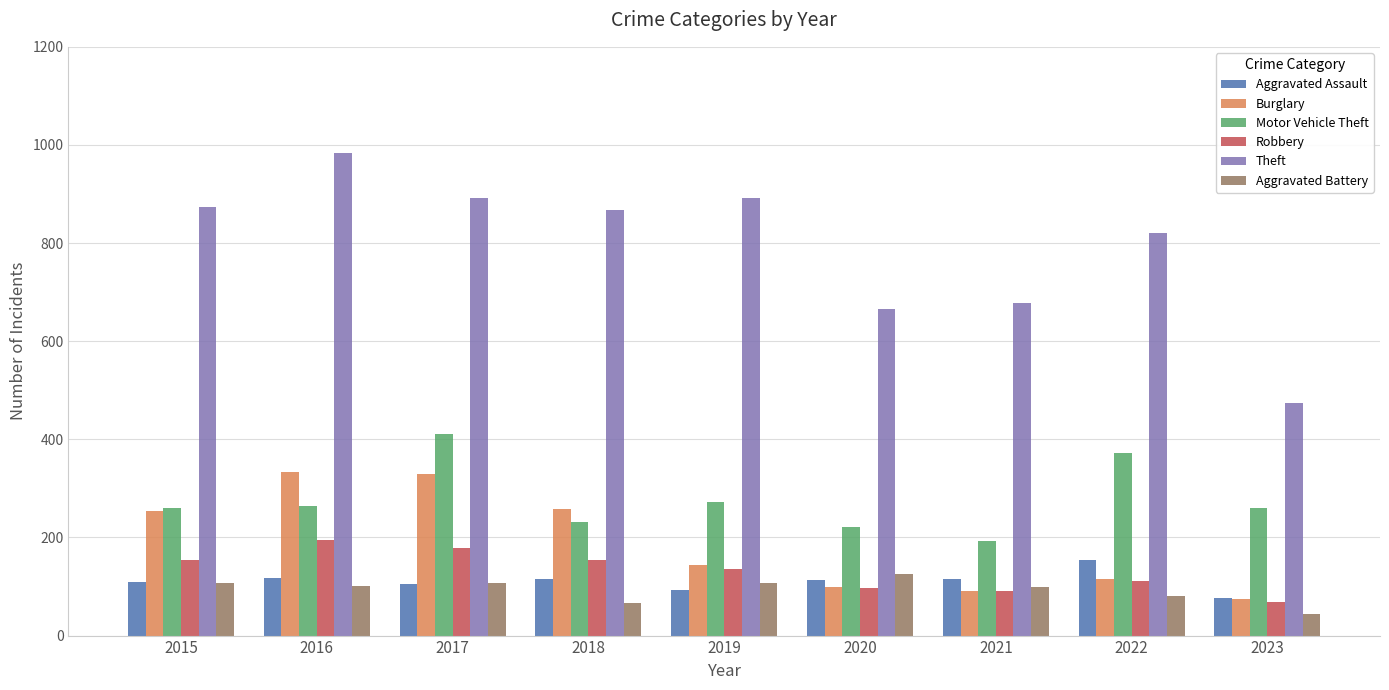

Are the bars grouped side by side (vs. stacked)?

Yes